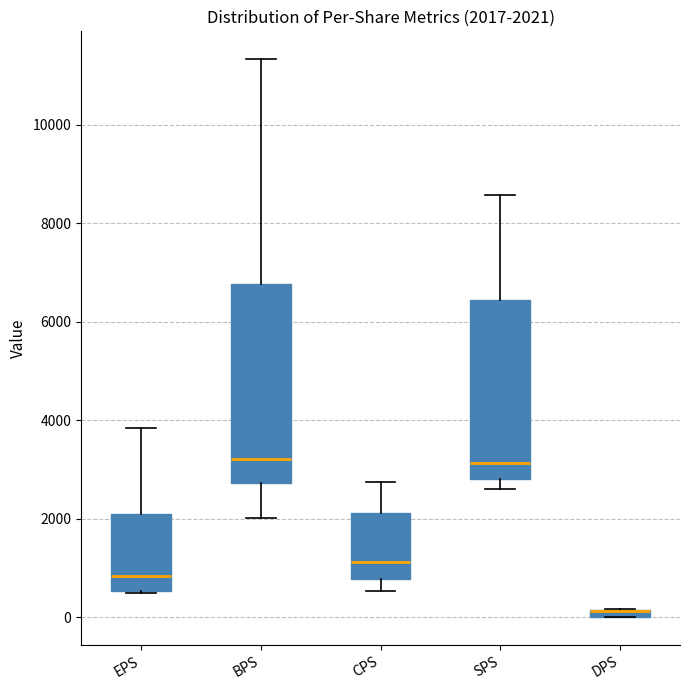

Which box is the tallest, from its lower edge to its upper edge?

BPS